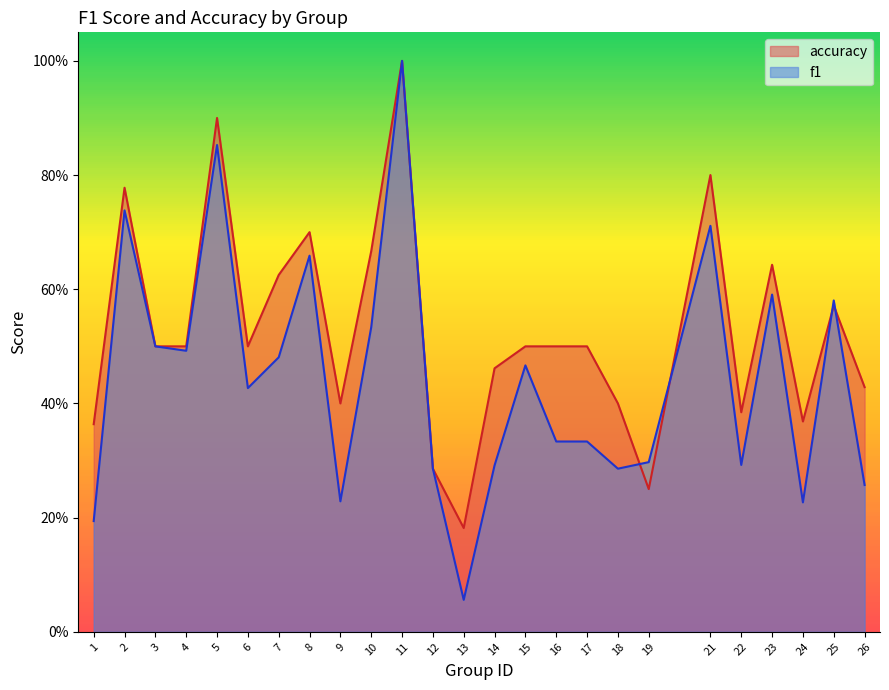

At which category is the sum across all series the highest?

11